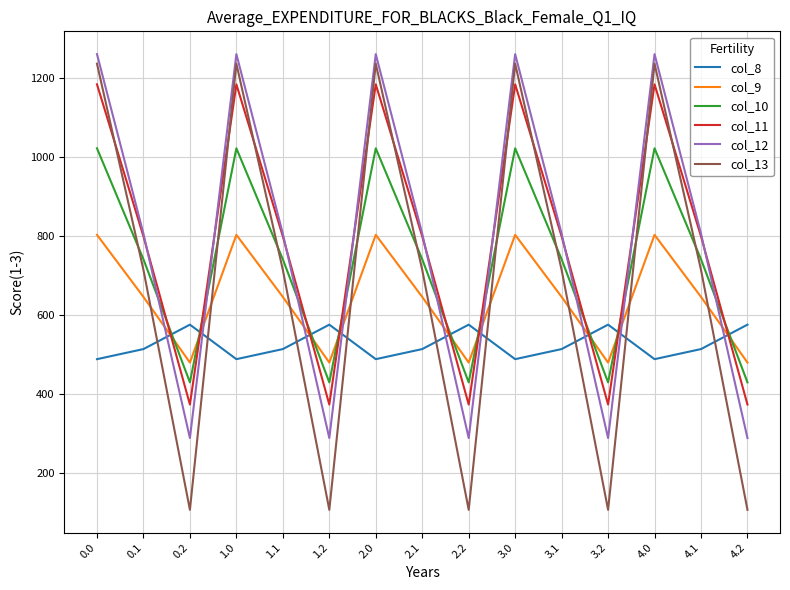

True or false: col_9 has a value of 1170.0 at 0.0.

False